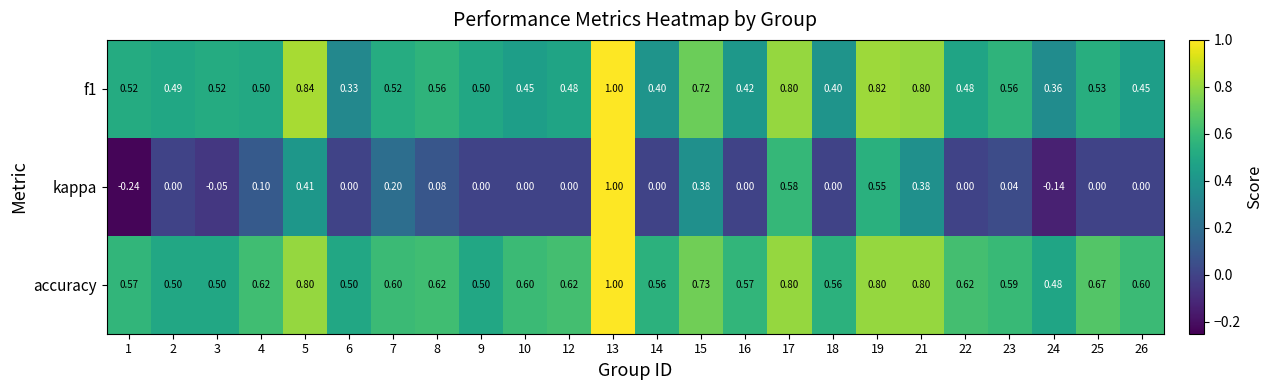

Which series has the widest spread of values?

kappa